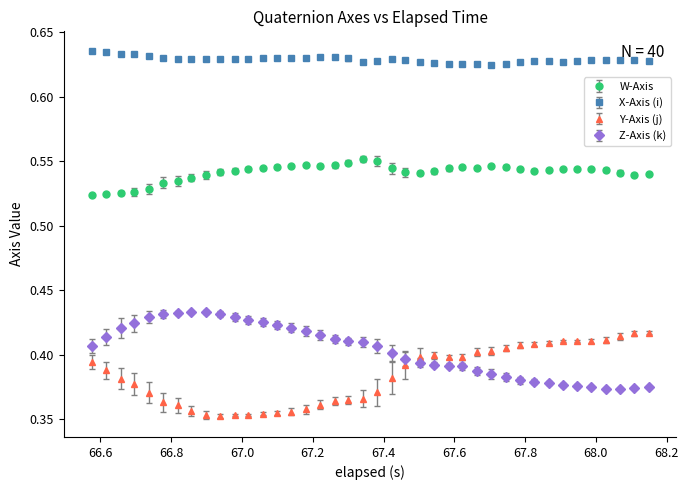

At how many categories does at least one series exceed 0?

40